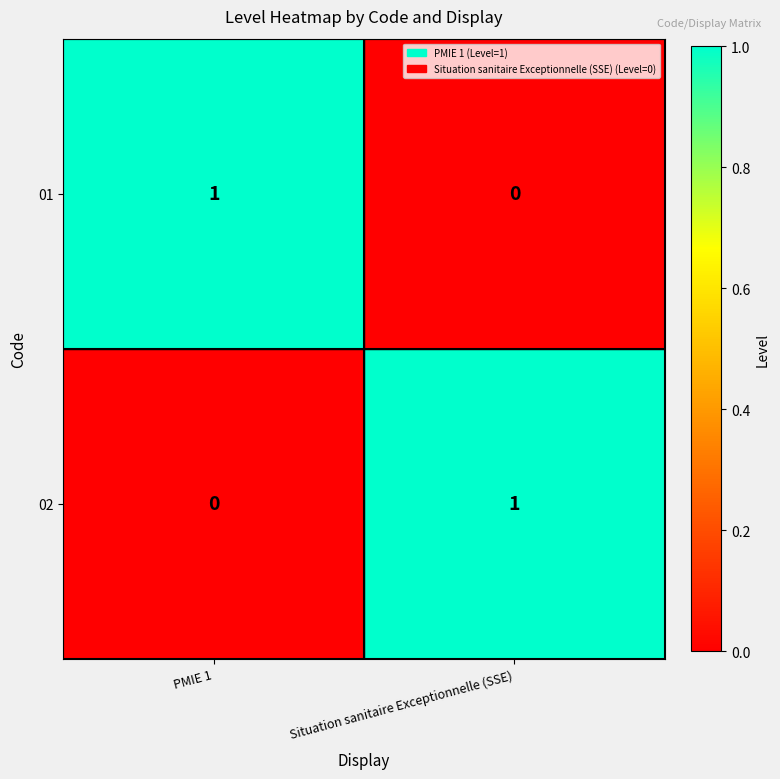

At which label is 02 closest to 0?

PMIE 1